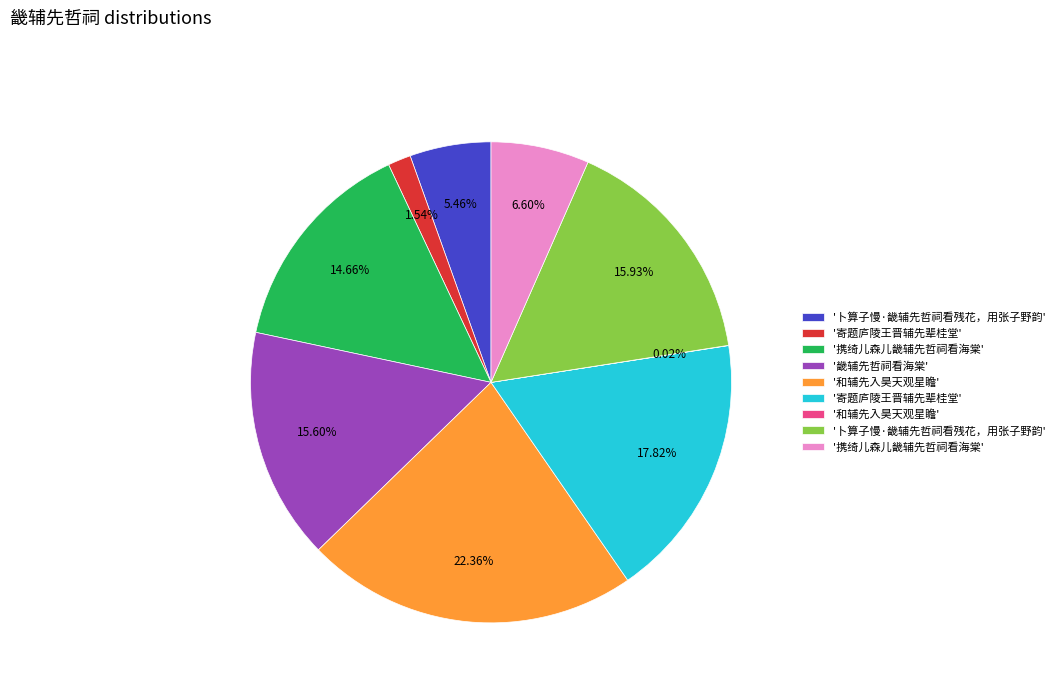

Does any single category account for the majority?

No